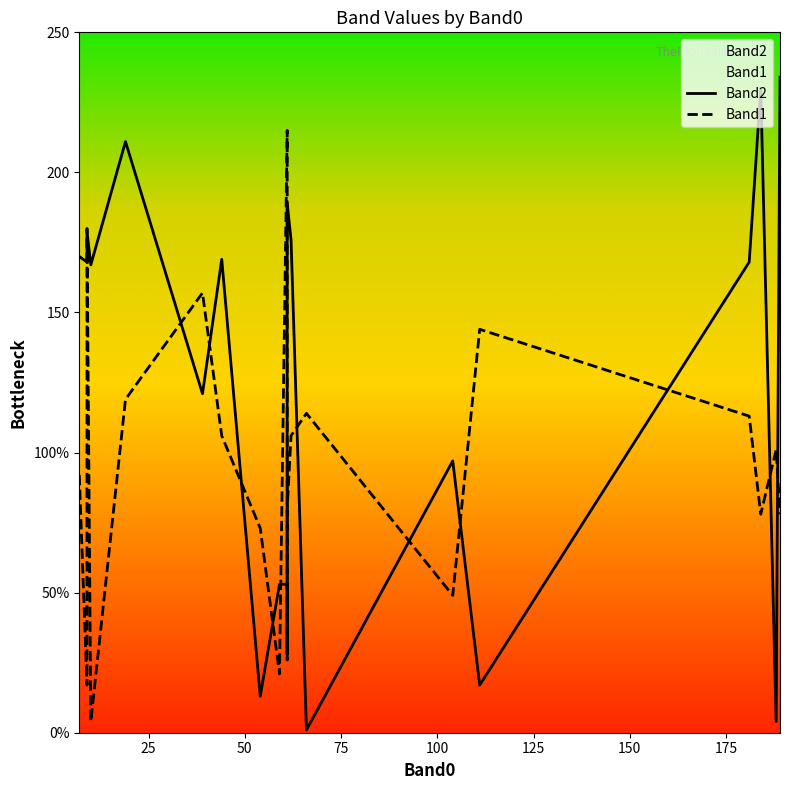

How many values in the Band1 series are below 101?

10